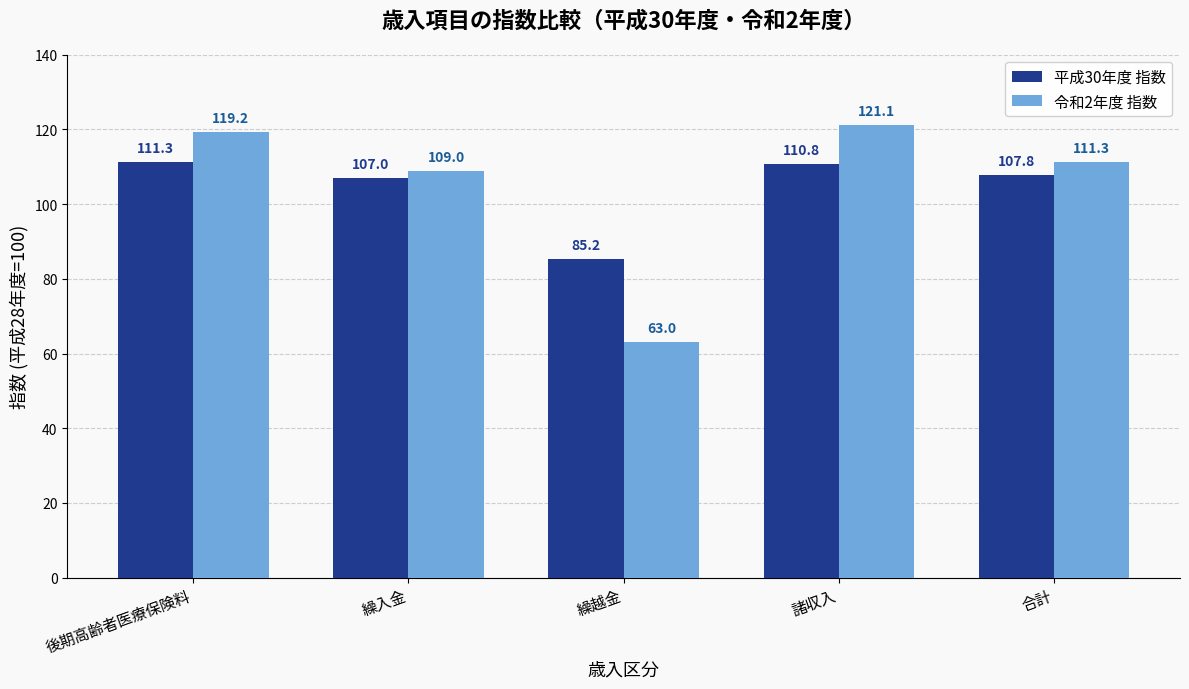

Between 後期高齢者医療保険料 and 繰入金, which series saw the biggest shift?

令和2年度 指数